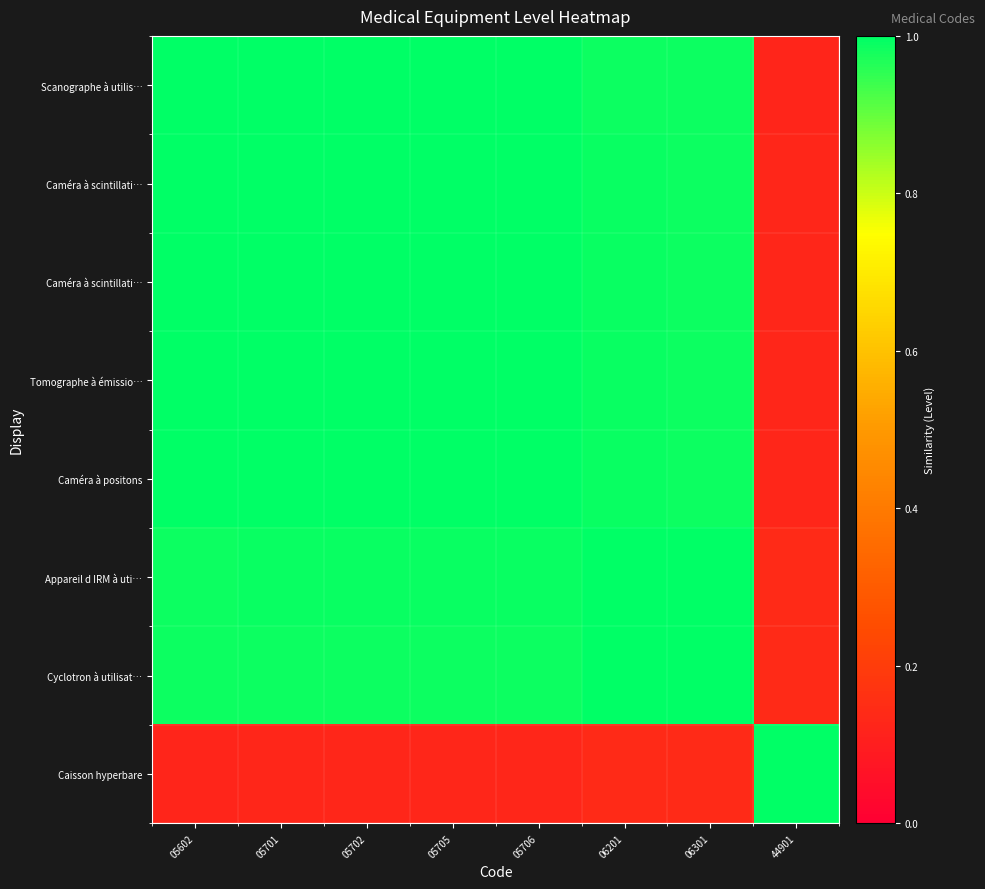

Count the number of data series in this chart.

8